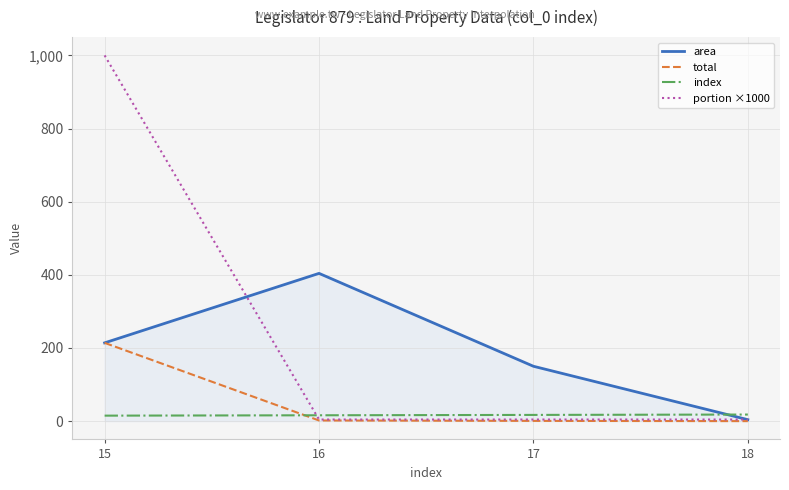

At which category is the sum across all series the highest?

15